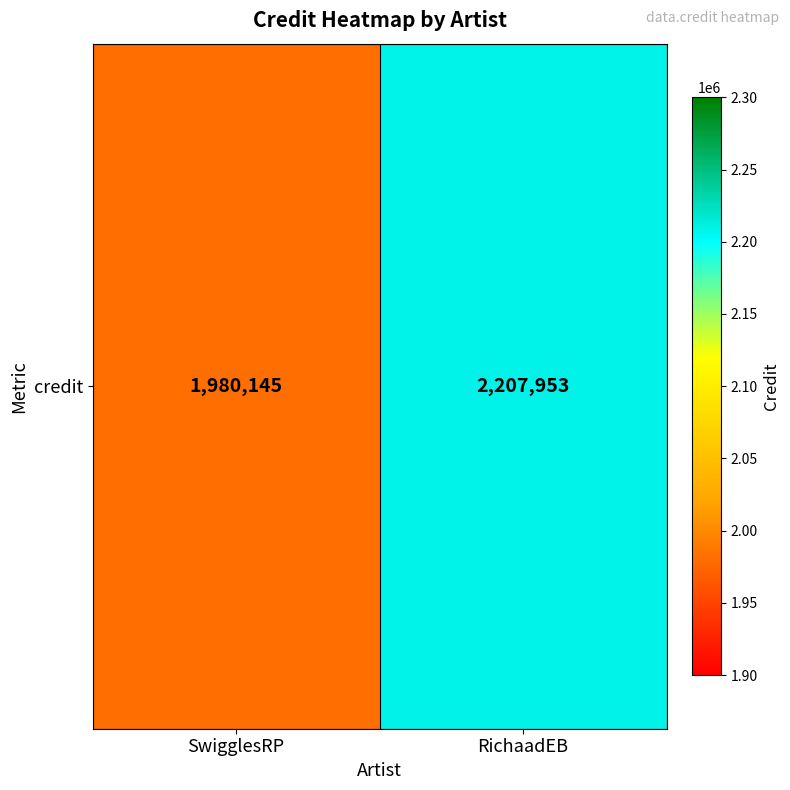

What is the difference between the values at RichaadEB and SwigglesRP?

227808